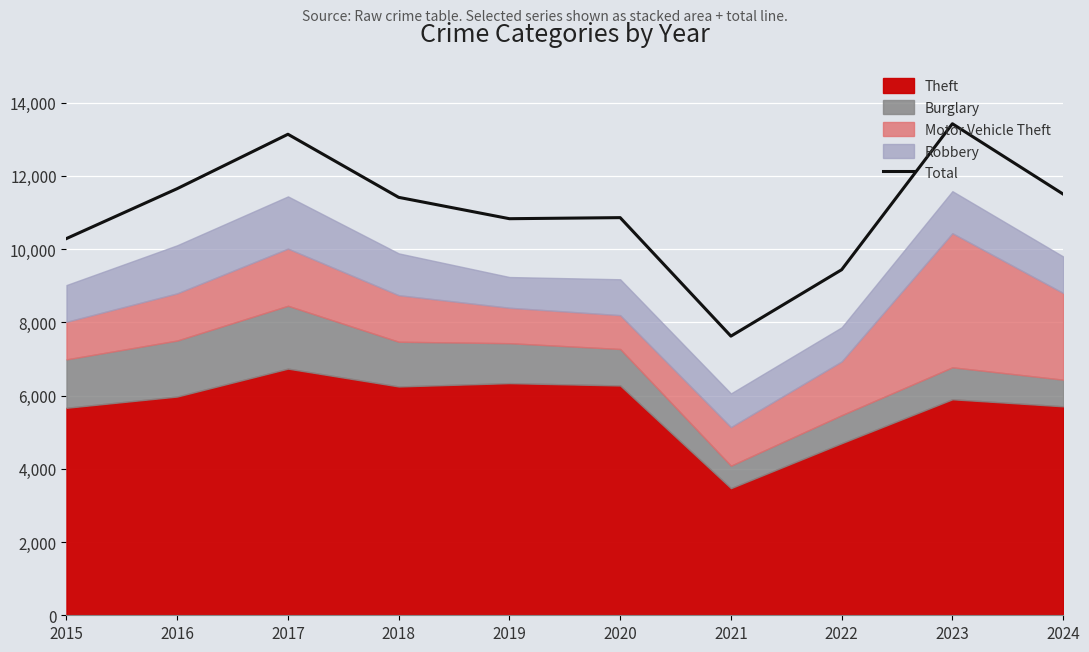

Rank the categories by value from highest to lowest.

2023, 2017, 2016, 2024, 2018, 2020, 2019, 2015, 2022, 2021